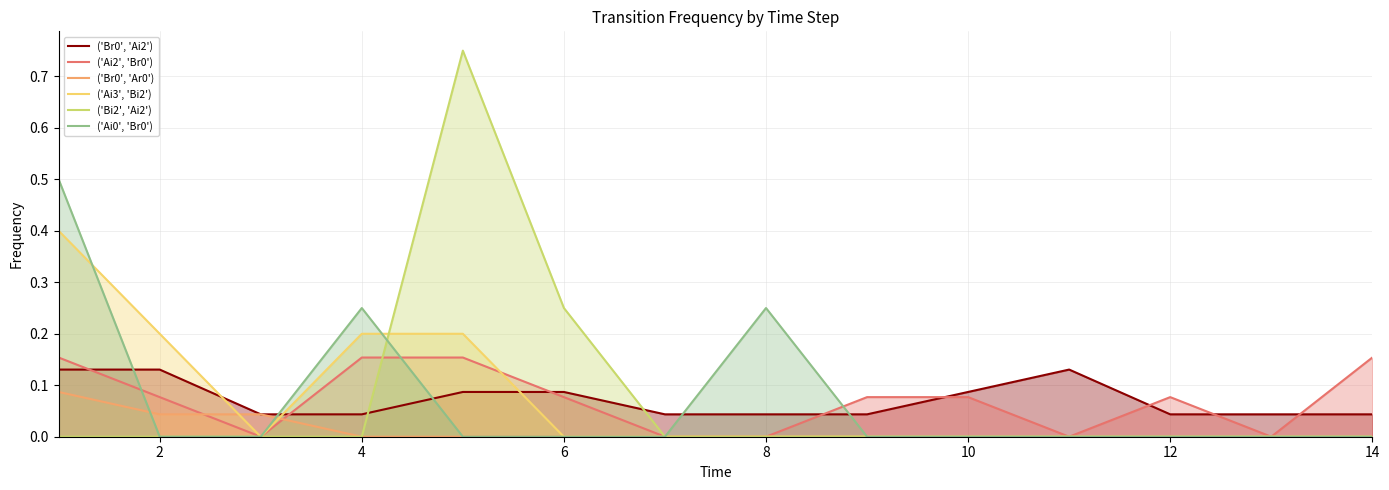

How many interior local peaks does the ('Ai0', 'Br0') series have?

2